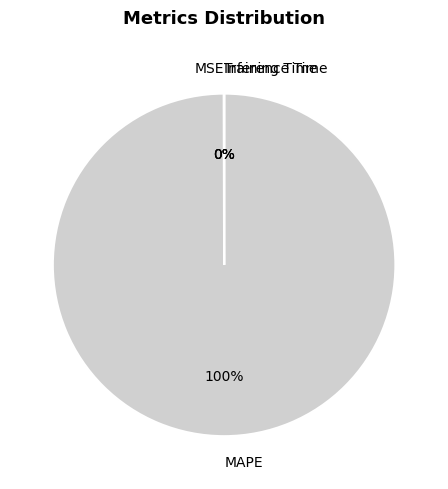

Which category has the biggest portion of the pie?

MAPE